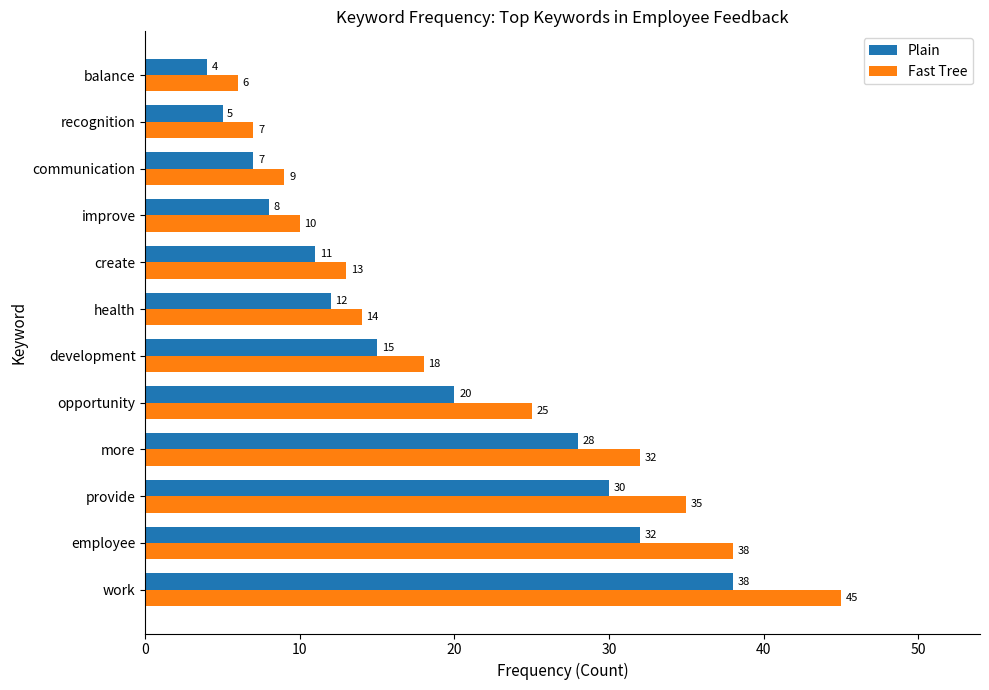

What is the sum of the Plain values at recognition and more?

33